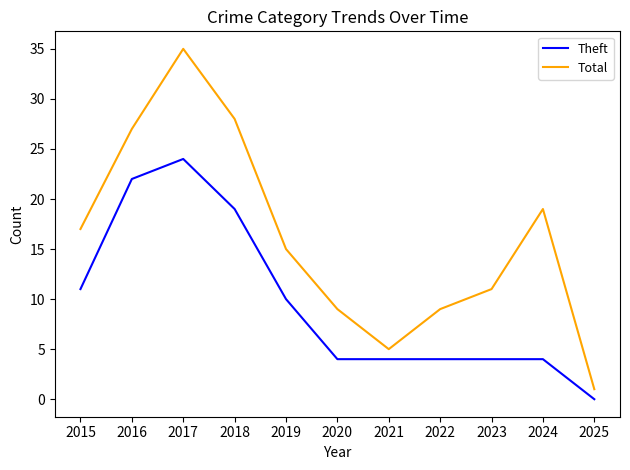

True or false: Total and Theft cross at least once.

False